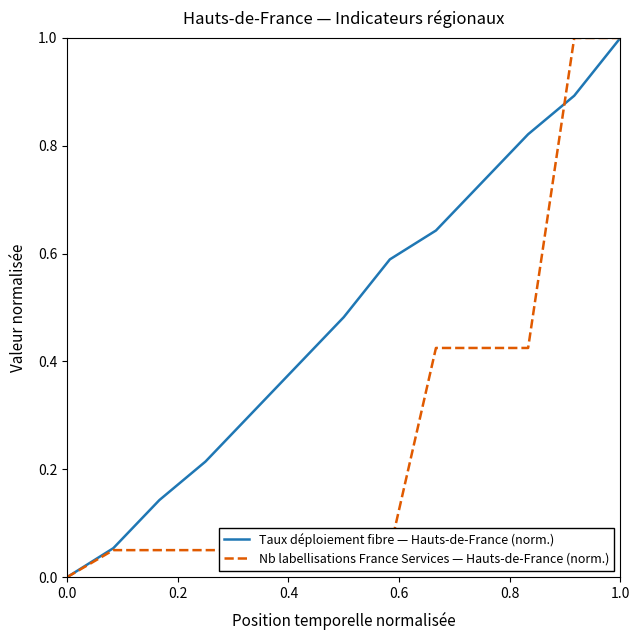

List the series in order of their overall mean, lowest first.

Nb labellisations France Services — Hauts-de-France (norm.), Taux déploiement fibre — Hauts-de-France (norm.)